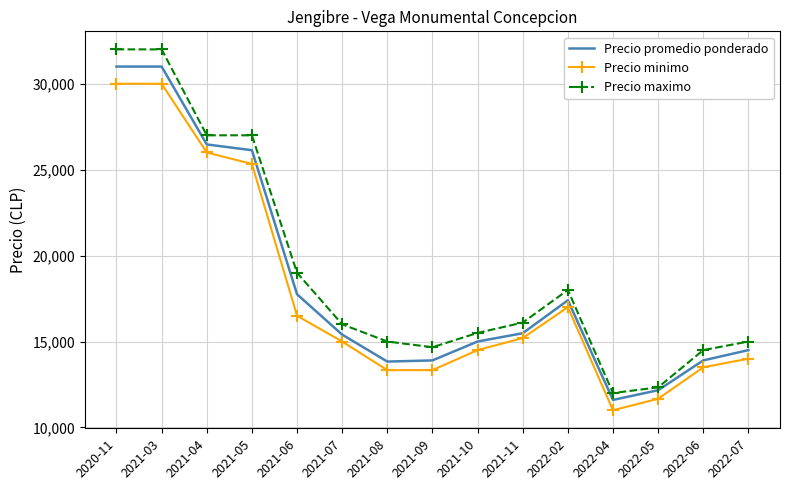

Which category has the lowest value across all series?

2022-04